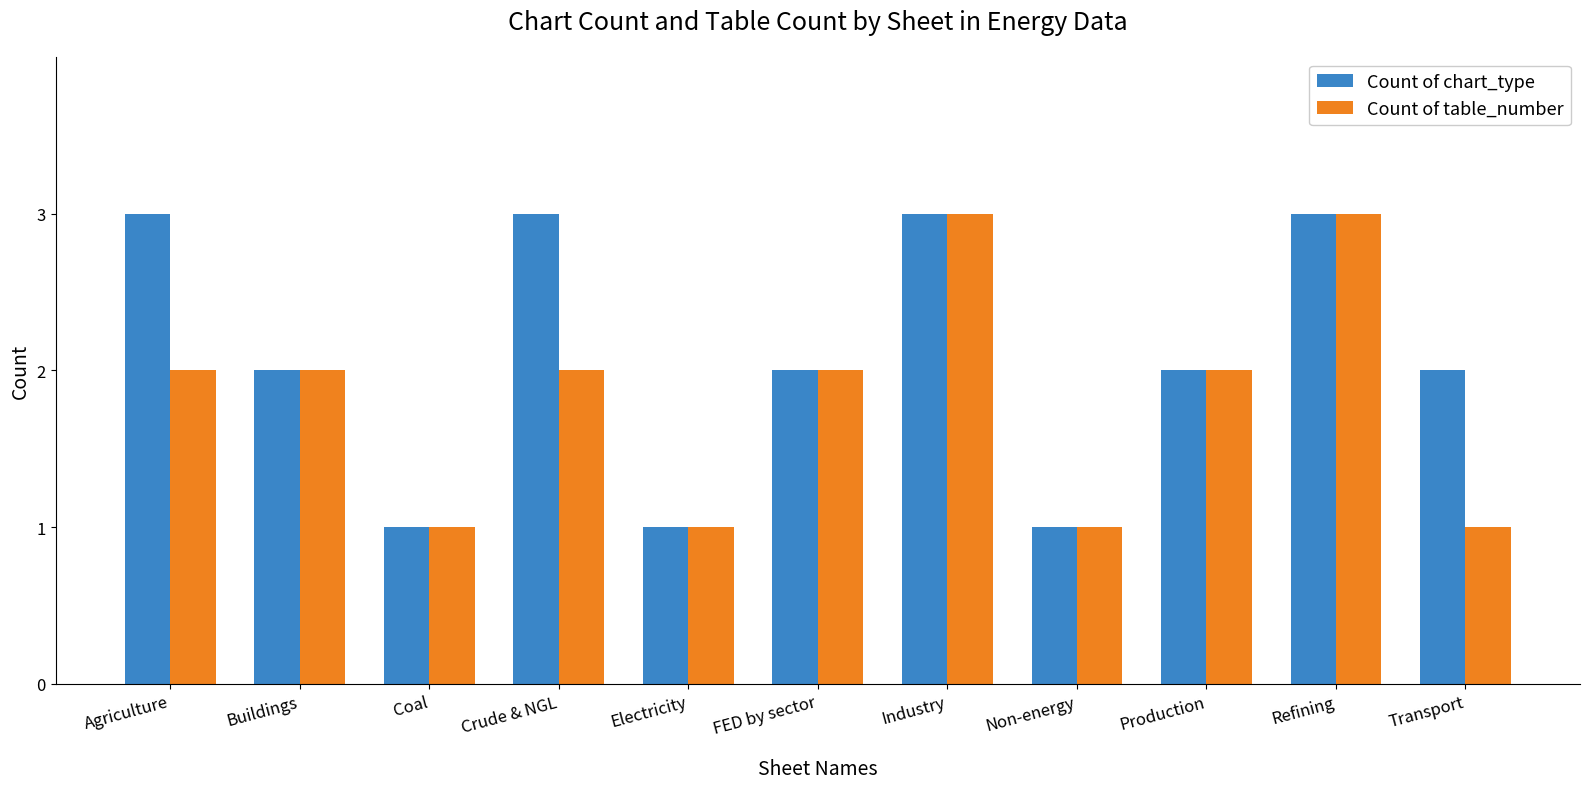

What is the label of the 1st bar from the right?

Transport